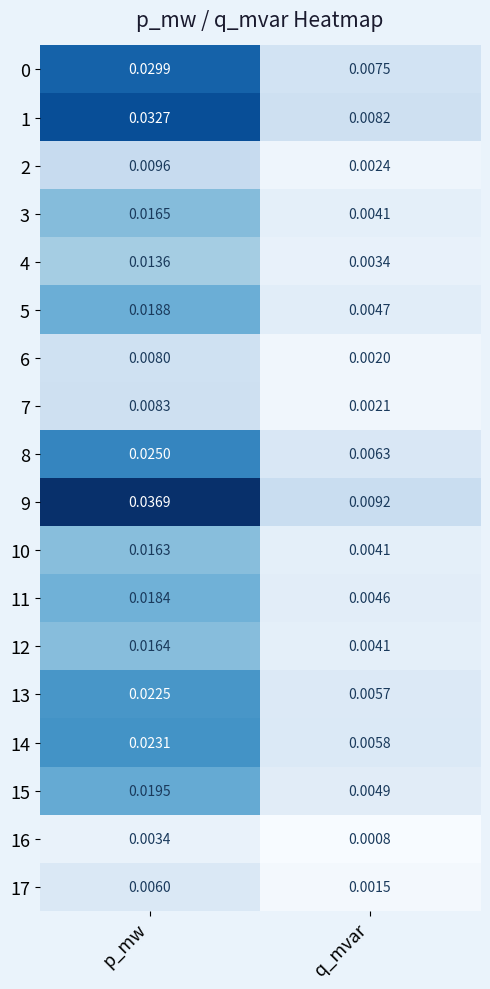

At which label is 9 closest to 0?

q_mvar